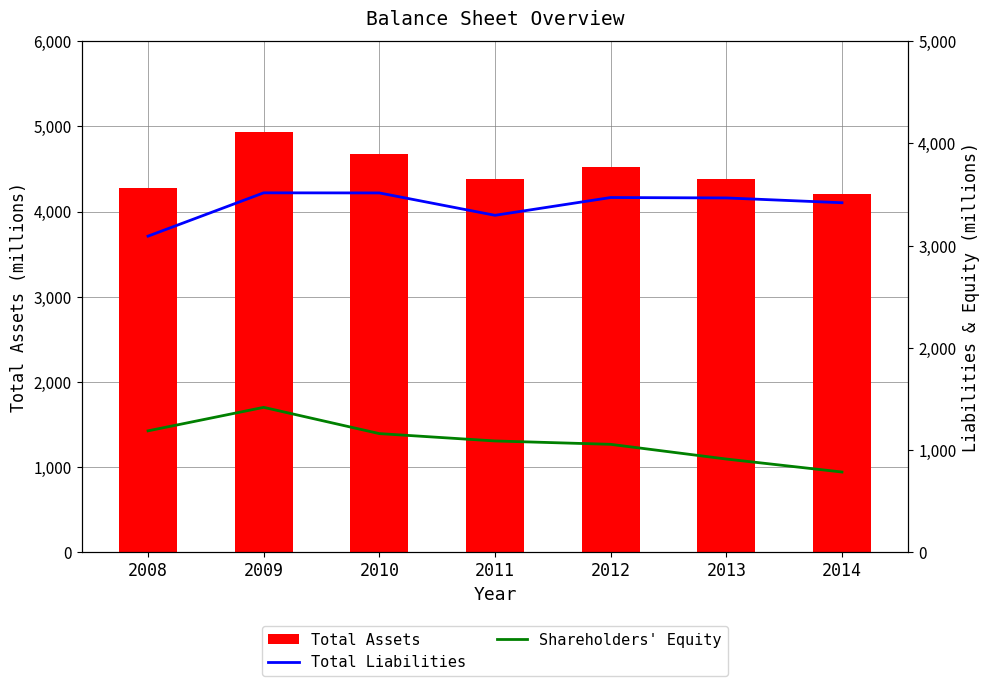

How many data points in Total Liabilities are less than 3467?

3